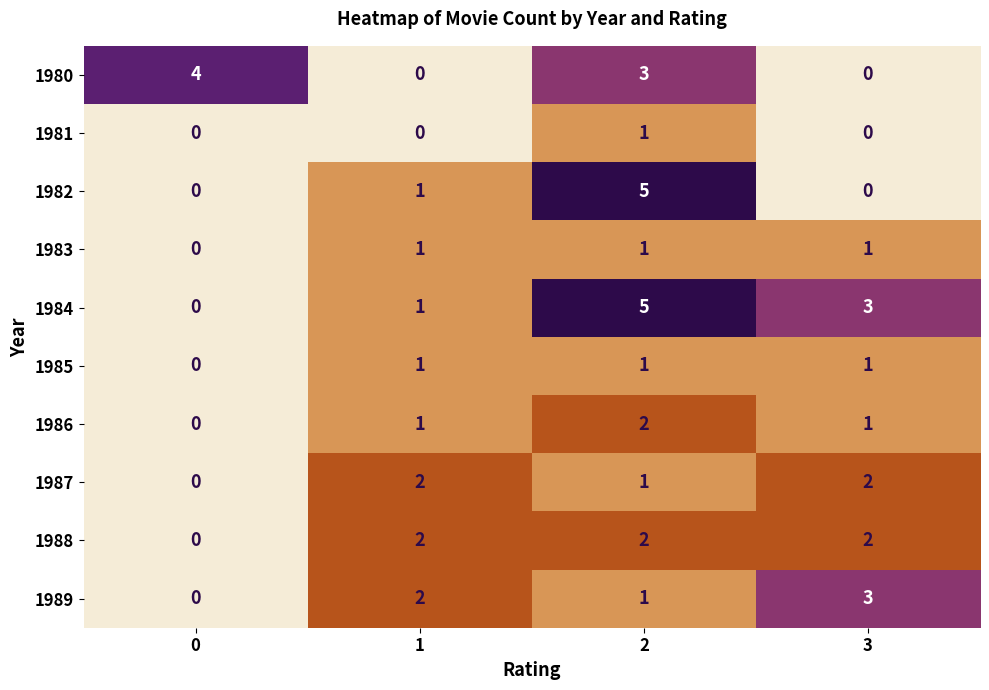

Which label corresponds to the largest value in the chart?

2